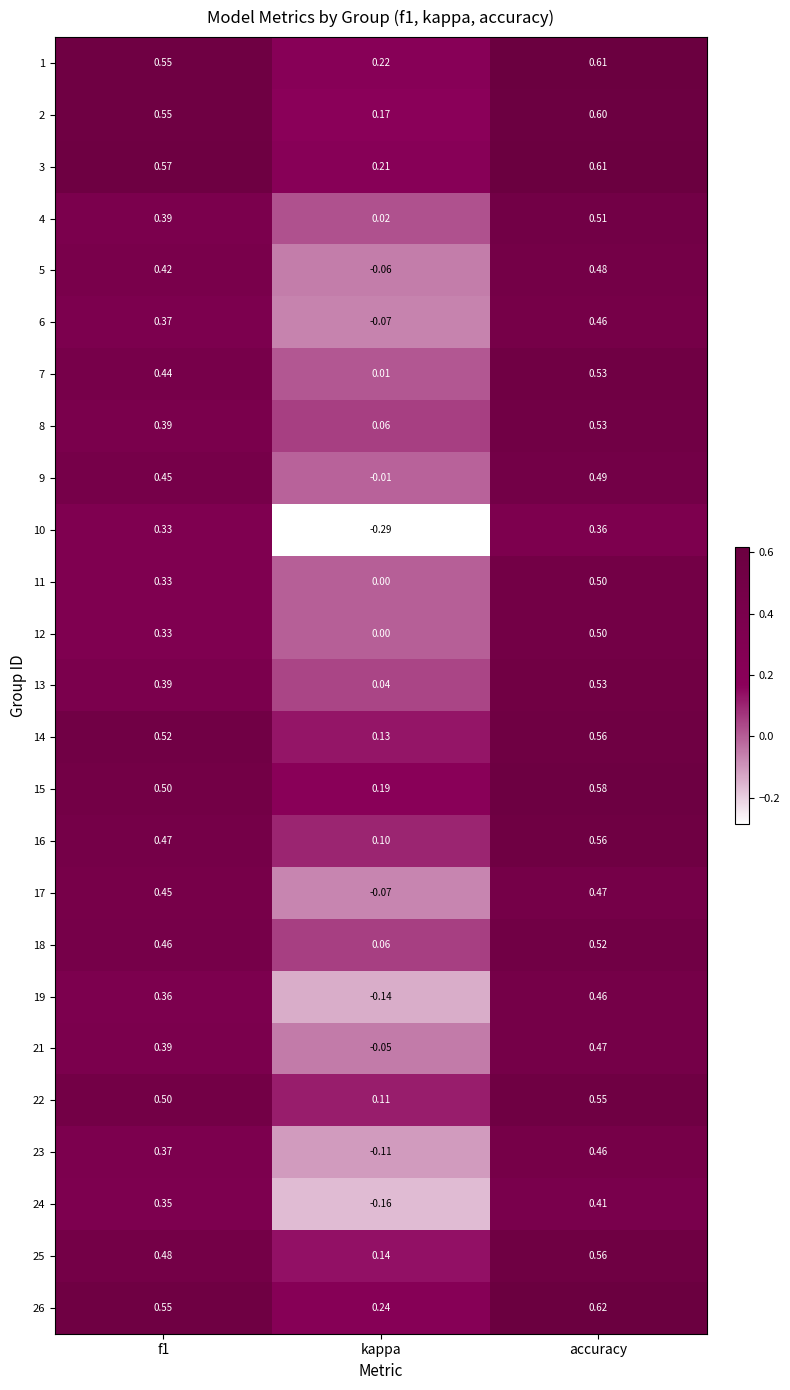

Is the value of 21 at accuracy greater than the value of 10 at f1?

Yes